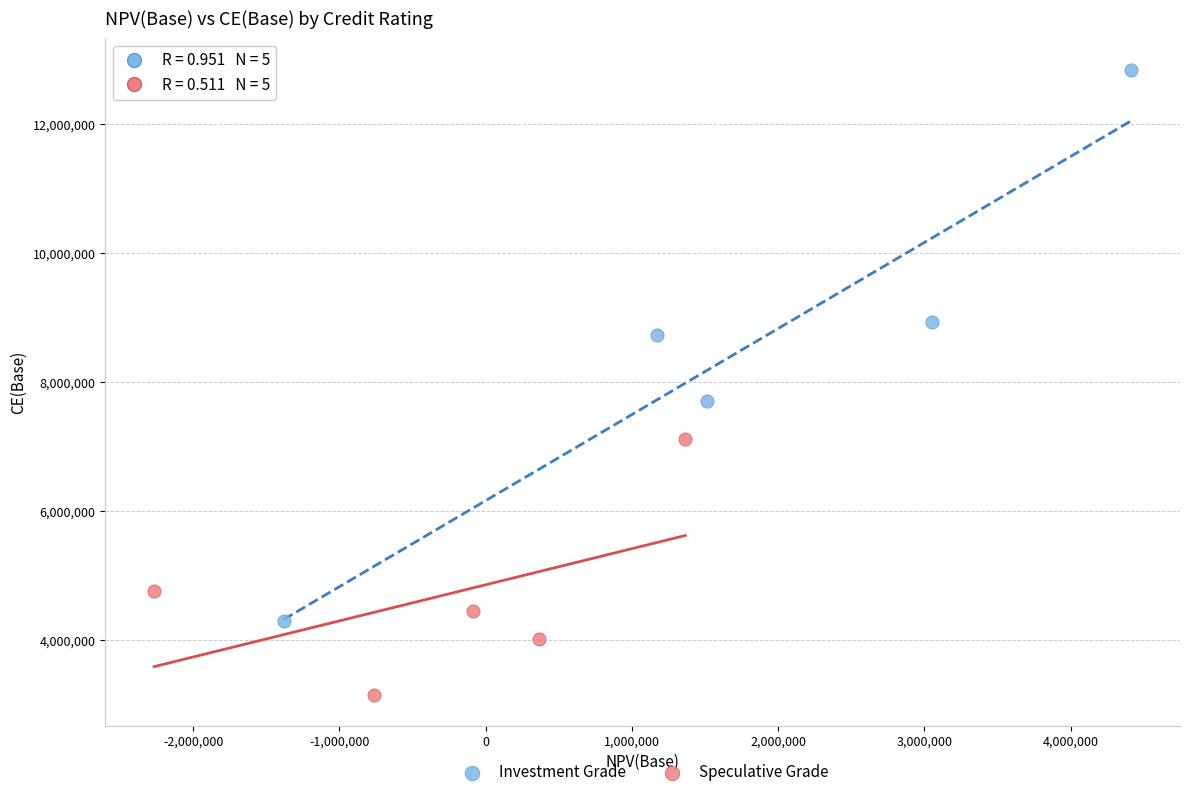

Which series contains the lowest Y value?

Speculative Grade